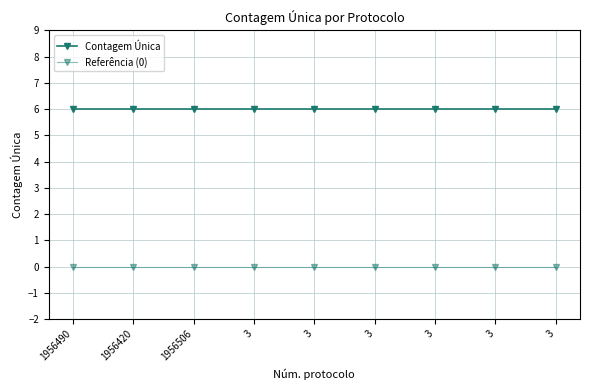

Which category has the lowest value in the Referência (0) series?

1956490